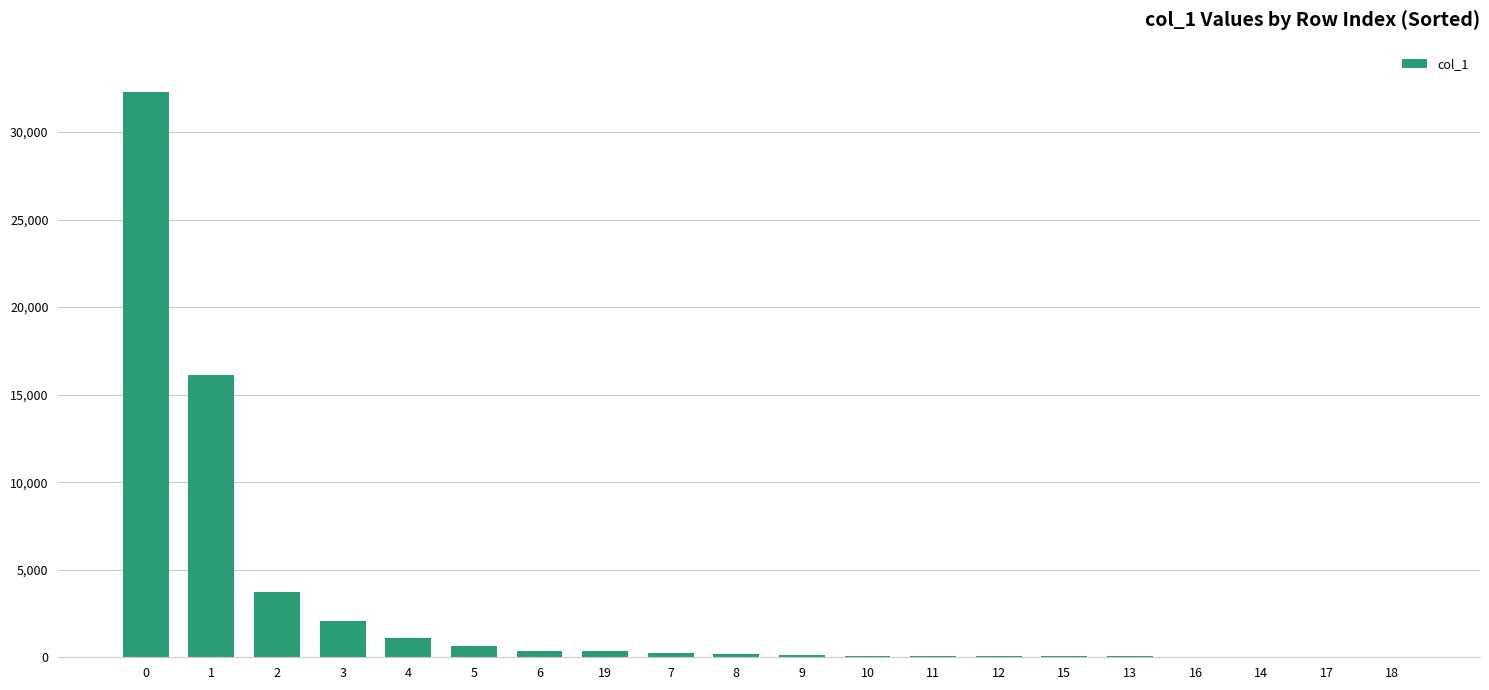

What is the greatest value displayed?

32284